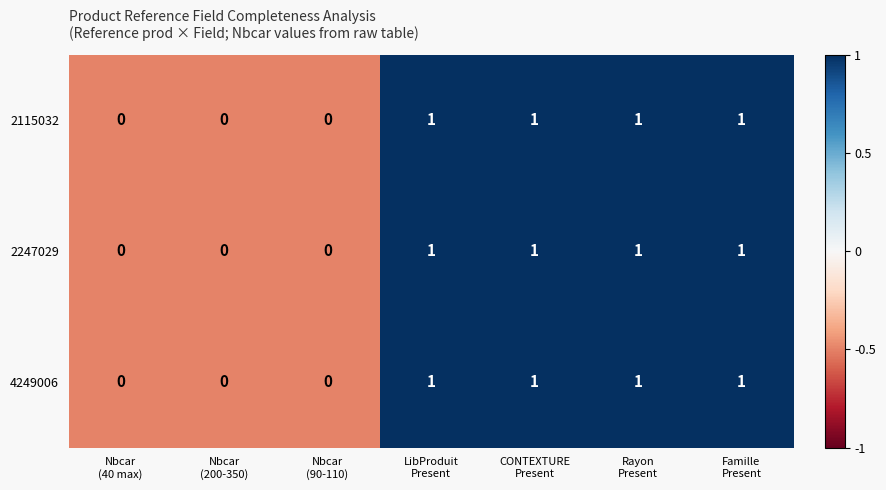

How many 2247029 values are between 0 and 1?

7